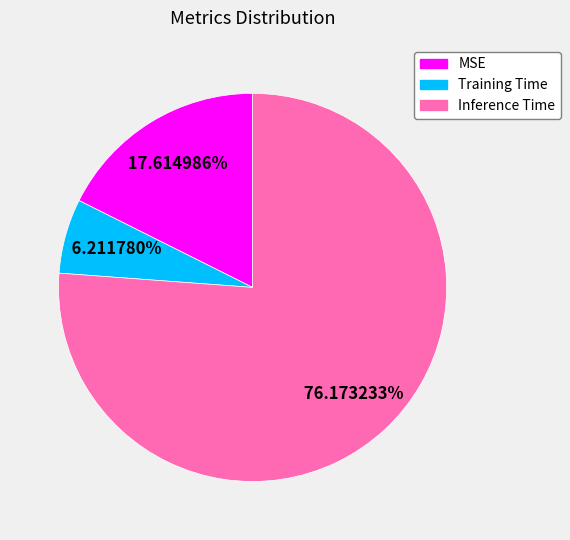

Is it true that MSE is 18% of the pie?

True